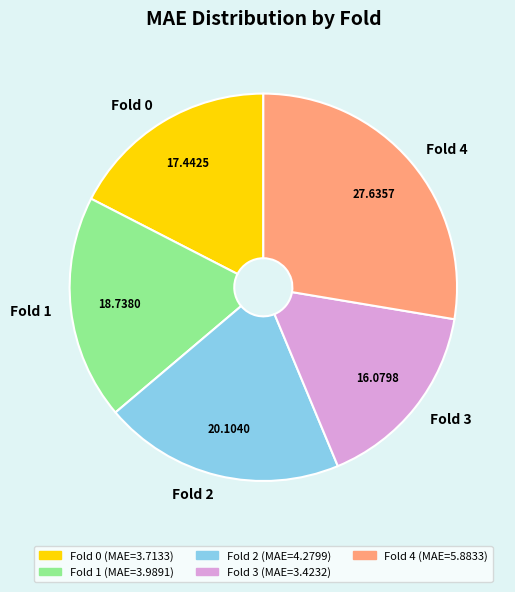

Does Fold 0 represent more than half of the total?

No